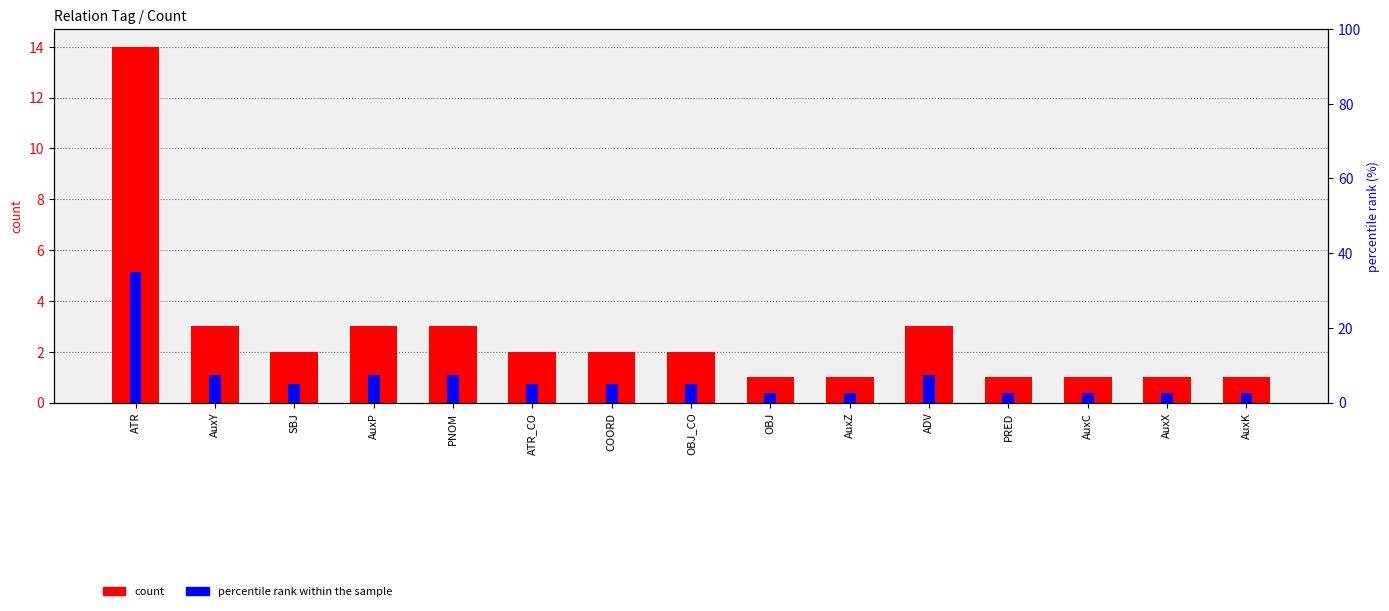

What is the spread (max minus min) of values at SBJ?

3.0